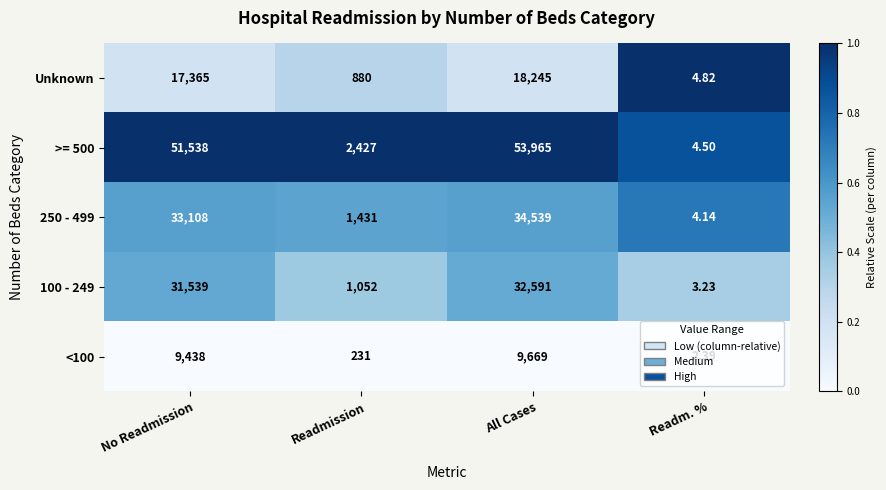

At which category is the sum across all series the highest?

All Cases